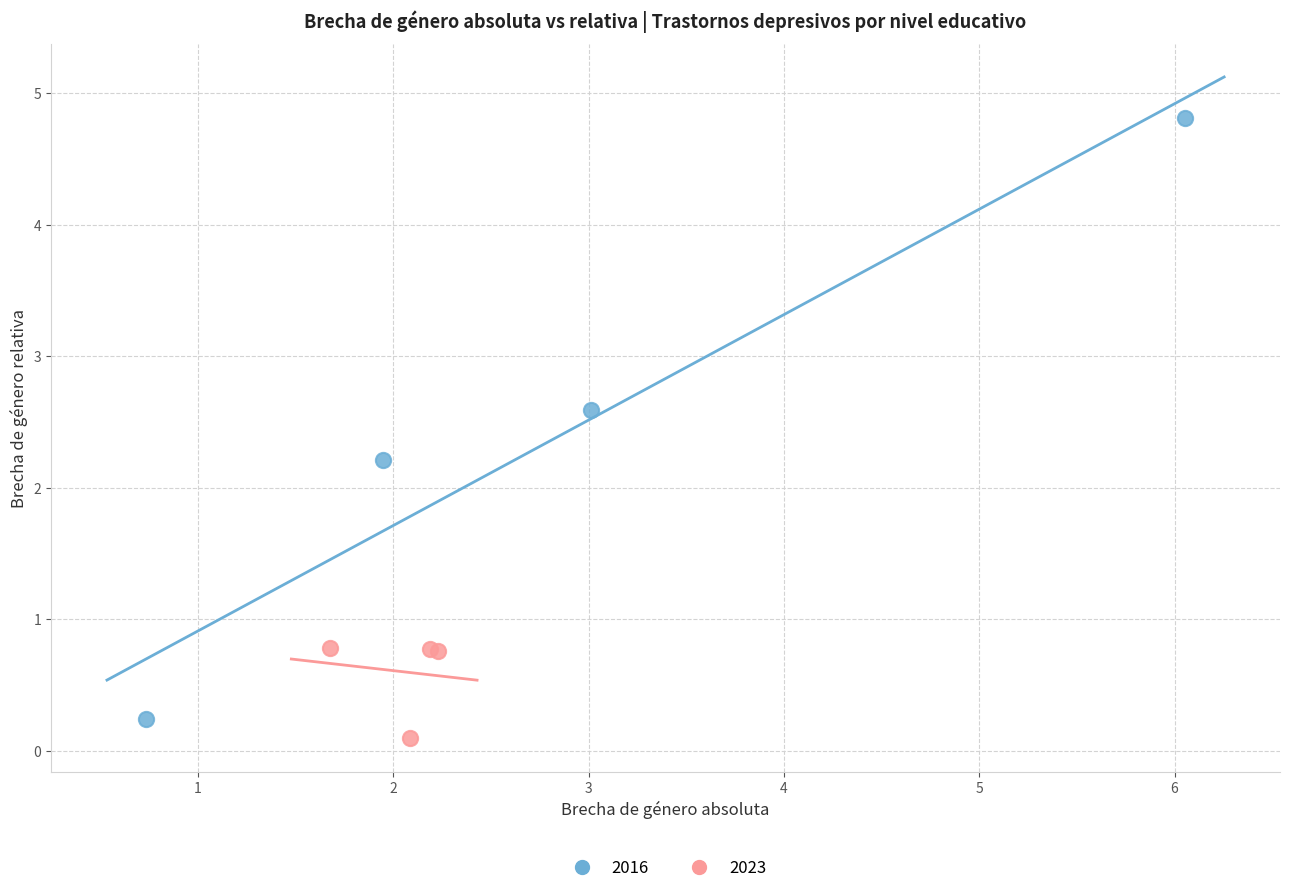

What are all the series names shown in the legend?

2016, 2023